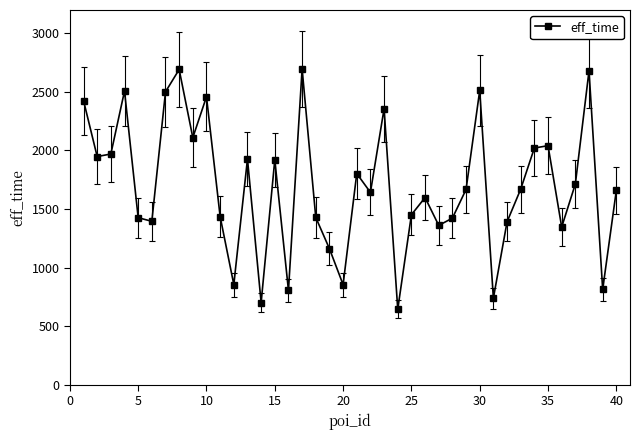

Count the number of data series in this chart.

1